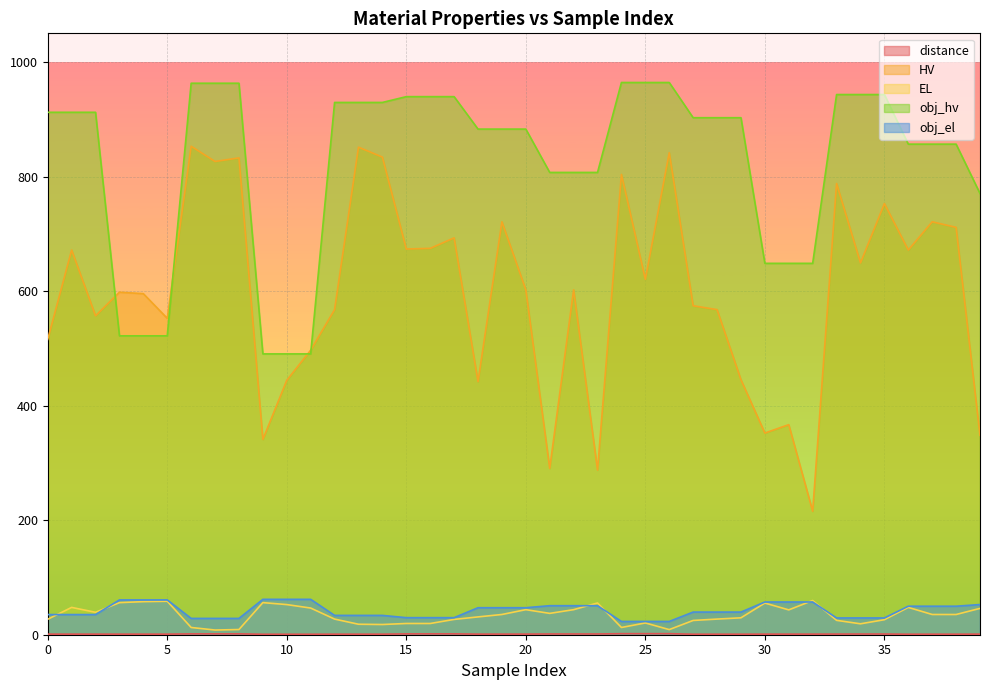

What is the value of the HV point at the 40th from the left?

348.2